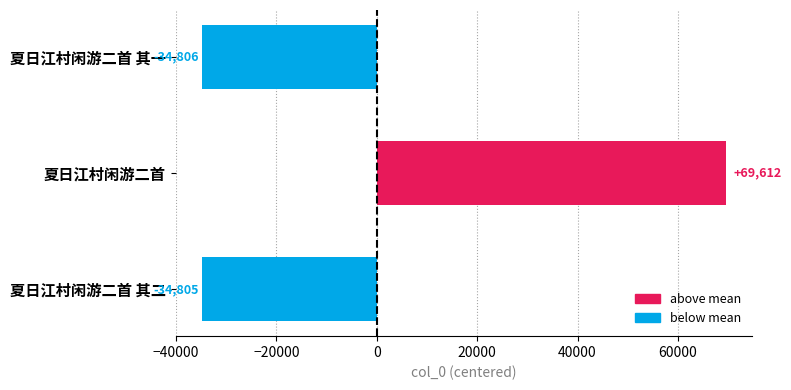

Where is the data nearest to the value 17402?

夏日江村闲游二首 其二